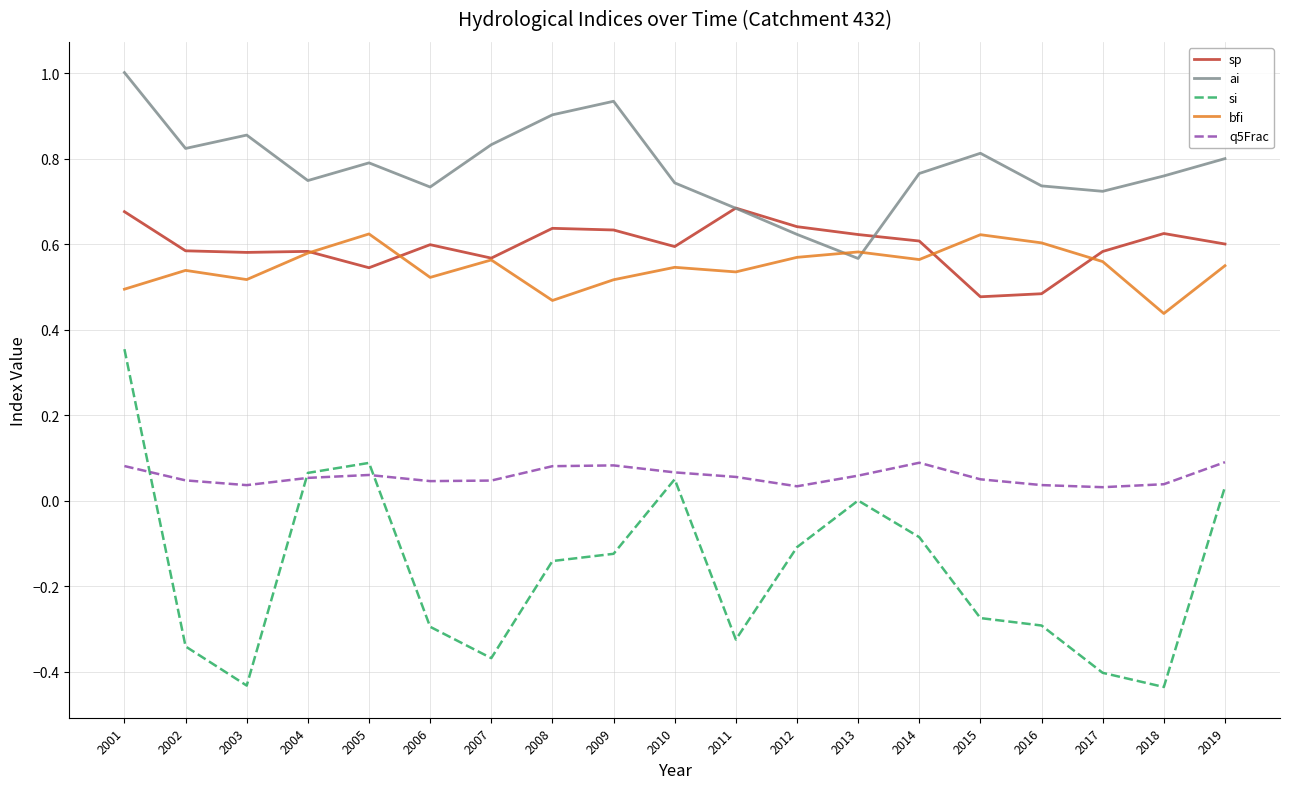

How many intersections are there between sp and ai?

2